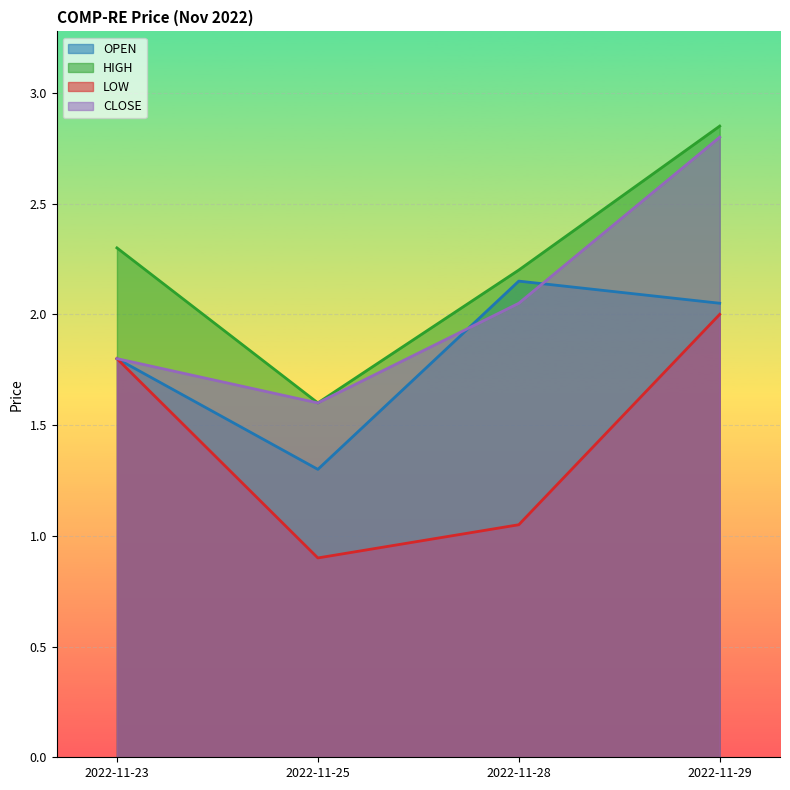

How many values in the CLOSE series exceed 2?

2